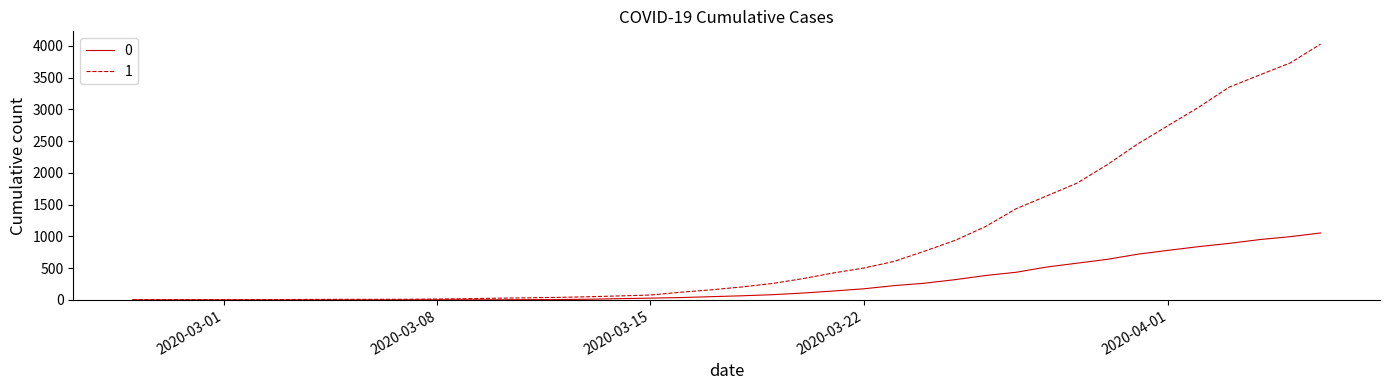

List the series in order of their peak value, lowest first.

0, 1